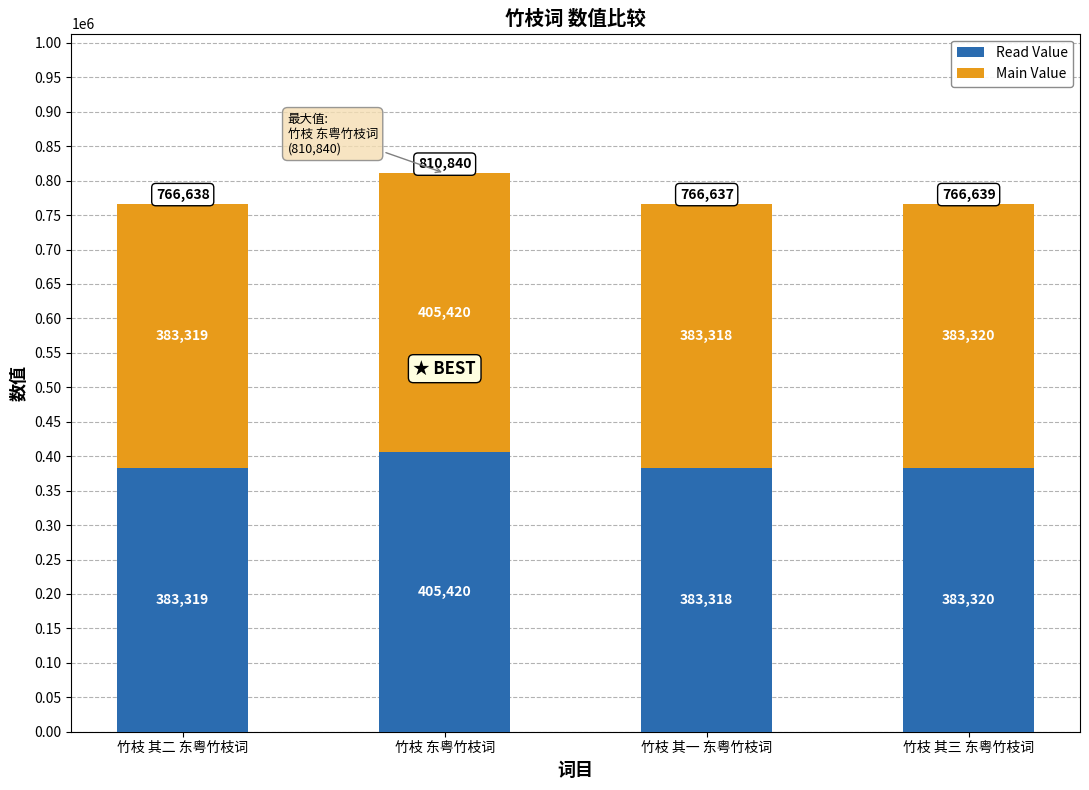

What is the sum of all Read Value values?

1555377.0